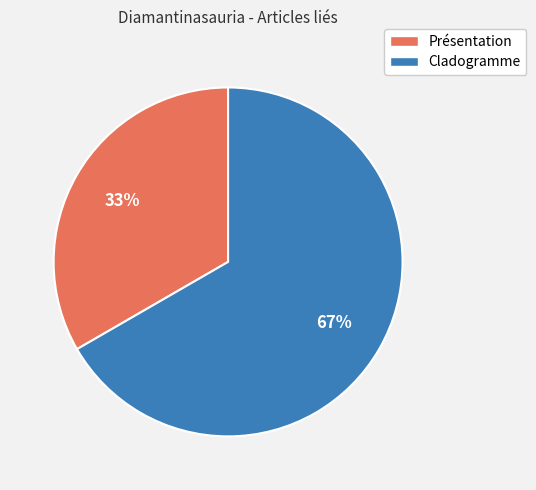

Rank the categories by value from lowest to highest.

Présentation, Cladogramme